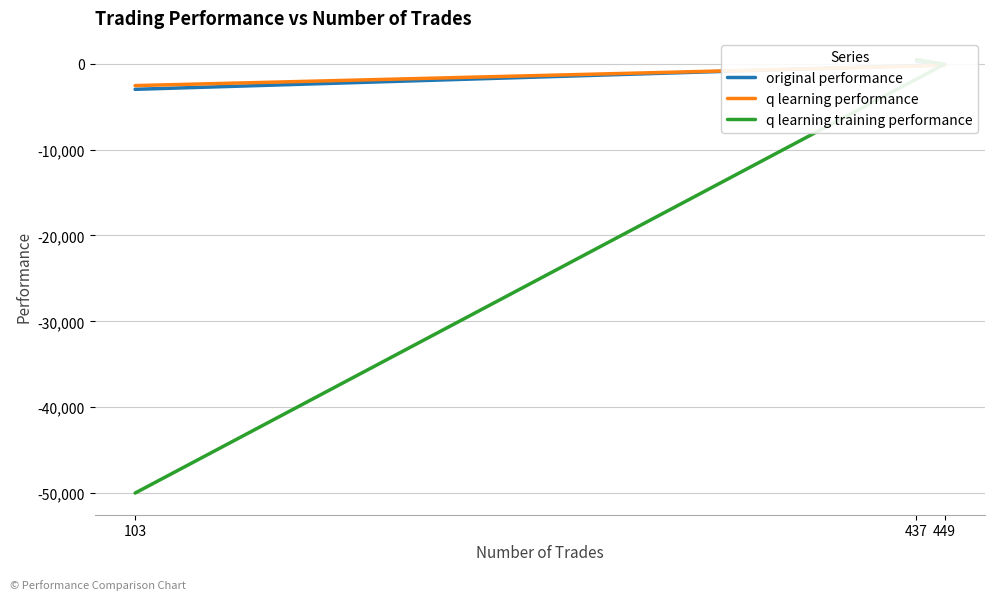

What is the highest value of the q learning training performance series?

479.4